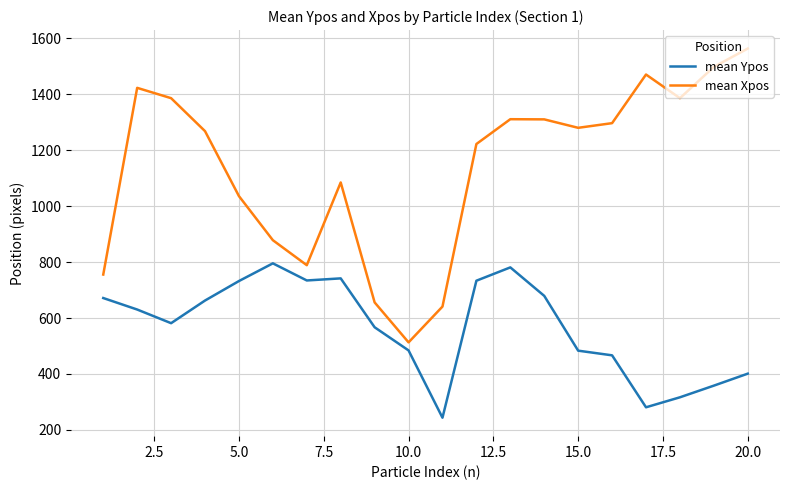

What is the maximum value shown in the chart?

1563.5